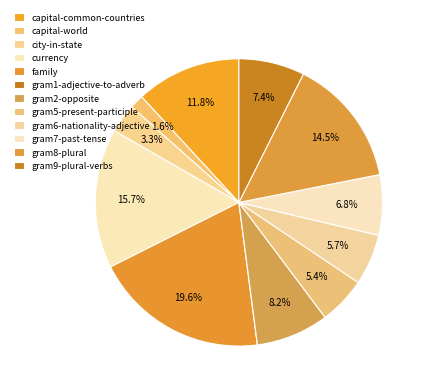

The gram6-nationality-adjective slice represents 20% of the pie. True or false?

False